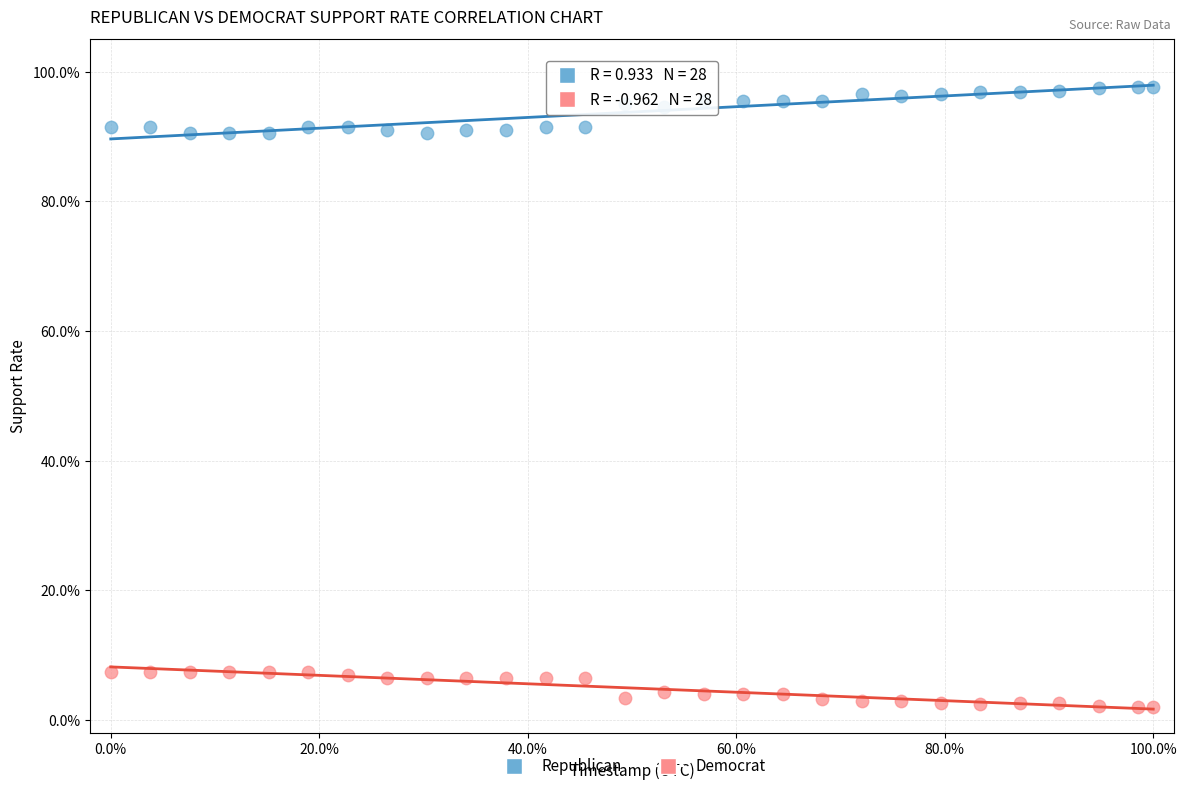

What are all the series names shown in the legend?

Republican, Democrat